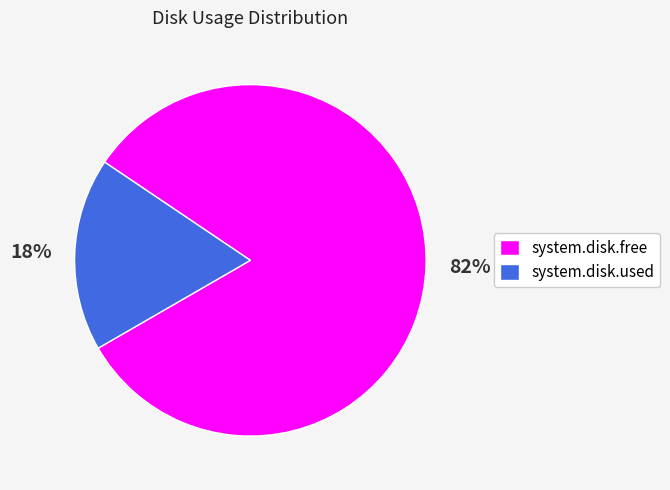

Does system.disk.used represent more than half of the total?

No